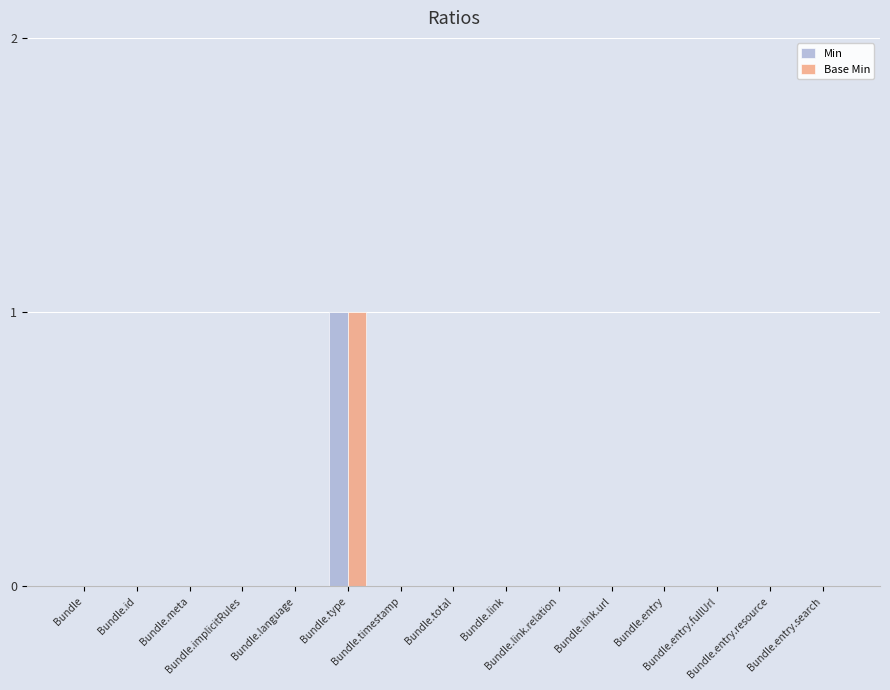

The value of Base Min at Bundle.timestamp is 0. True or false?

True